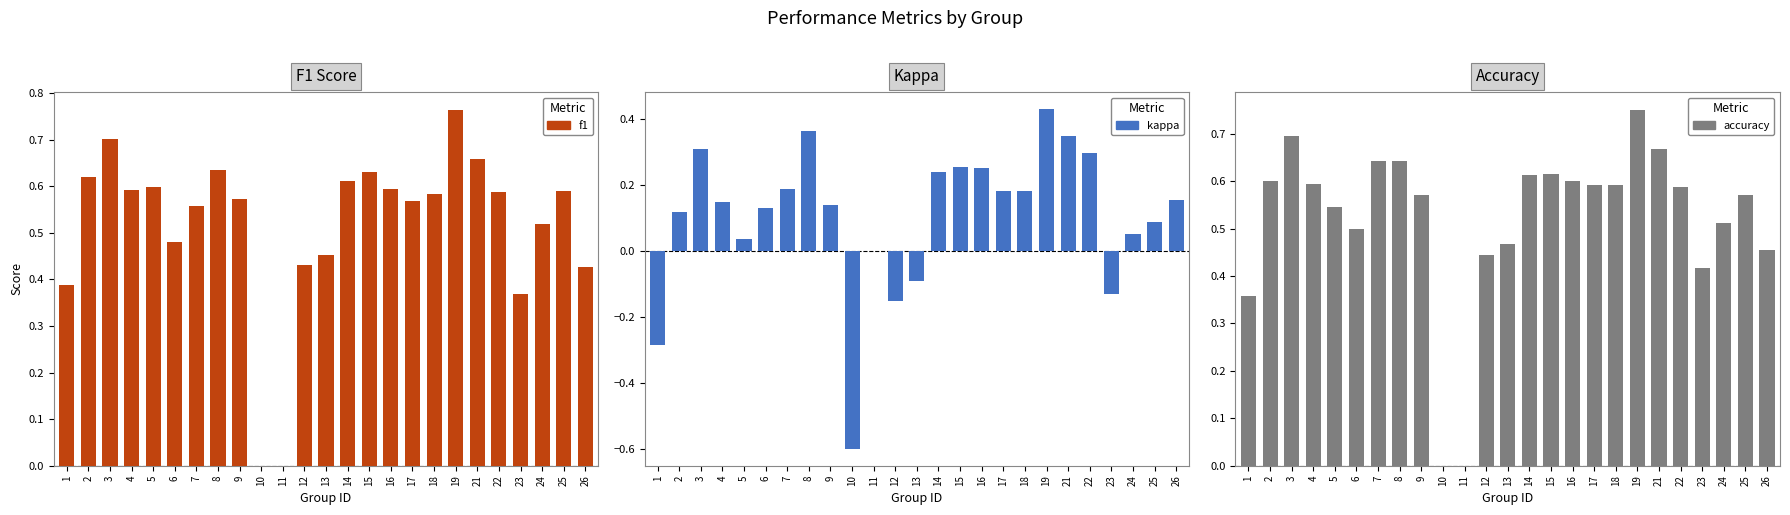

What is the sum of all accuracy values?

13.0